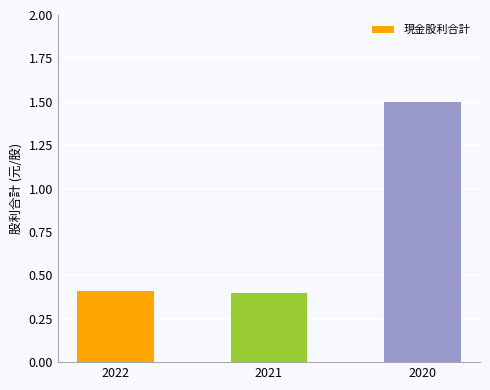

What is the minimum value shown in the chart?

0.4